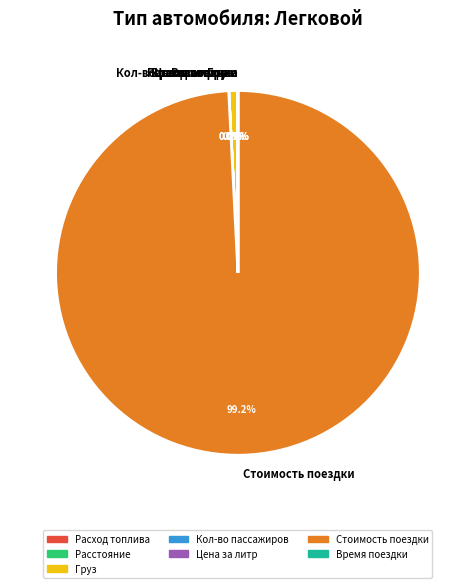

Does Груз represent more than half of the total?

No